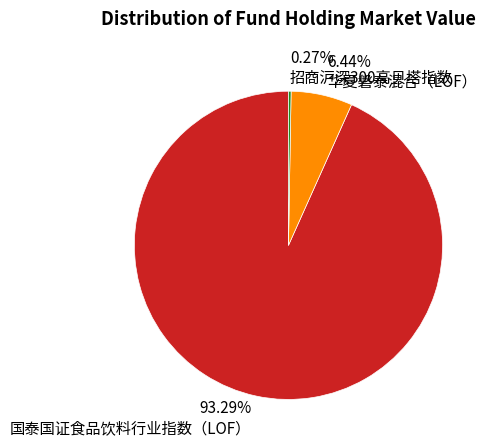

What is the largest slice in the pie chart?

国泰国证食品饮料行业指数（LOF）